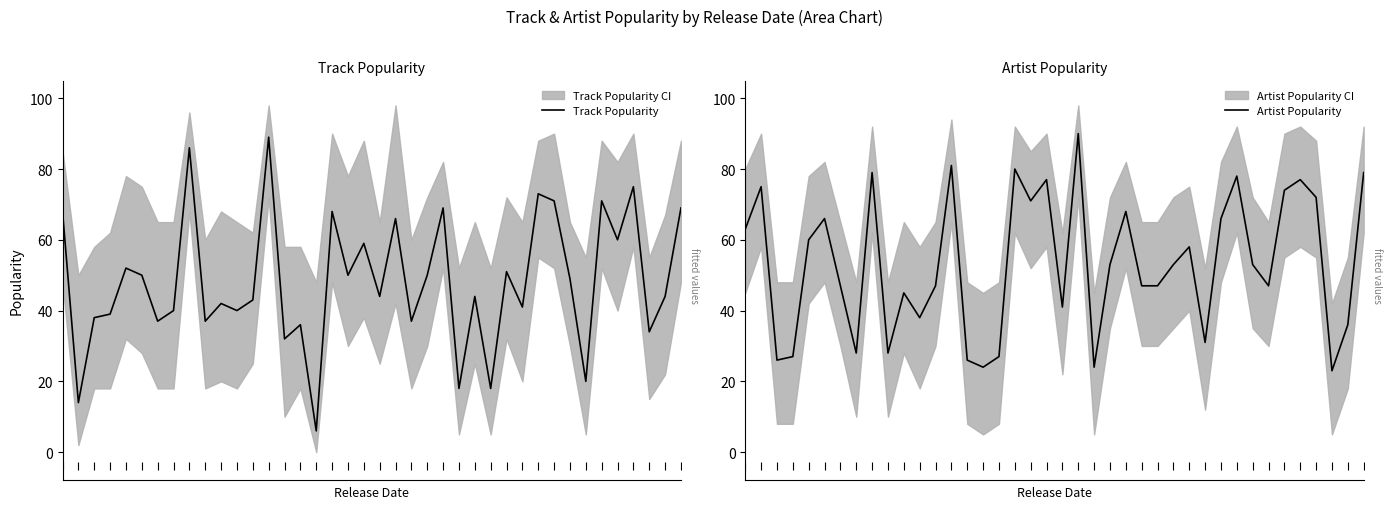

What is the difference between the highest and lowest values at 39?

10